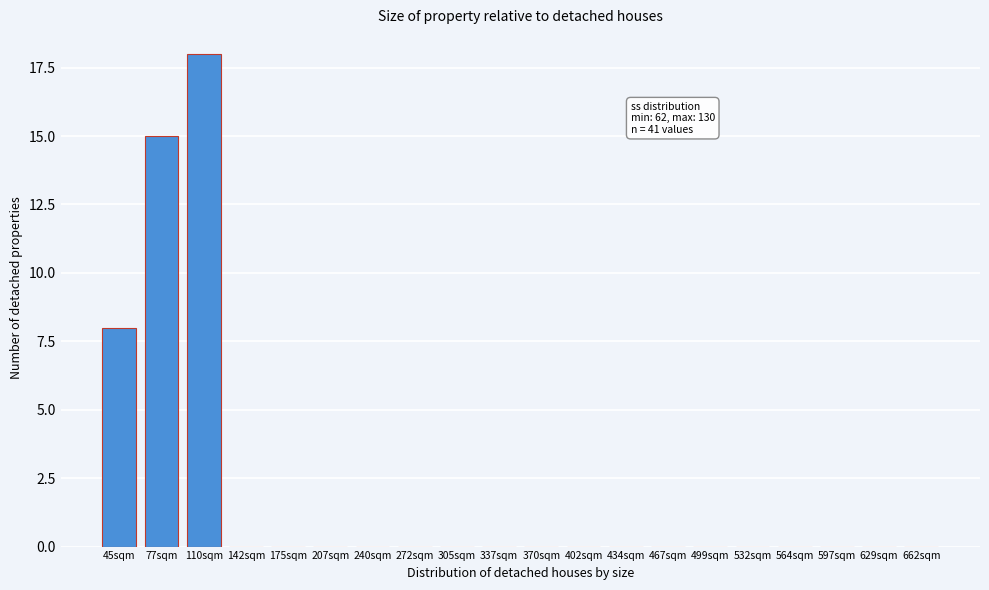

Reading left to right, what are all the values shown in this chart?

45sqm=8	77sqm=15	110sqm=18	142sqm=0	175sqm=0	207sqm=0	240sqm=0	272sqm=0	305sqm=0	337sqm=0	370sqm=0	402sqm=0	434sqm=0	467sqm=0	499sqm=0	532sqm=0	564sqm=0	597sqm=0	629sqm=0	662sqm=0